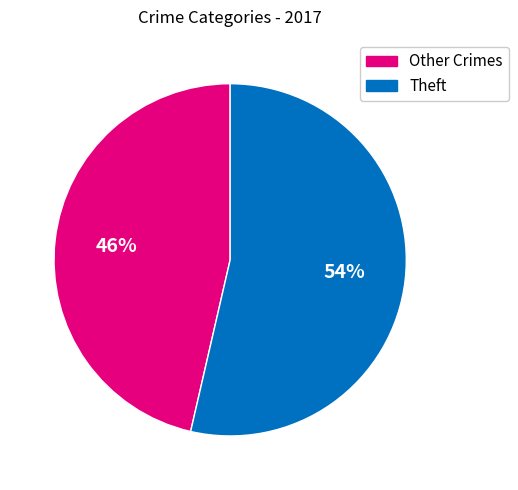

How many slices are in this pie chart?

2